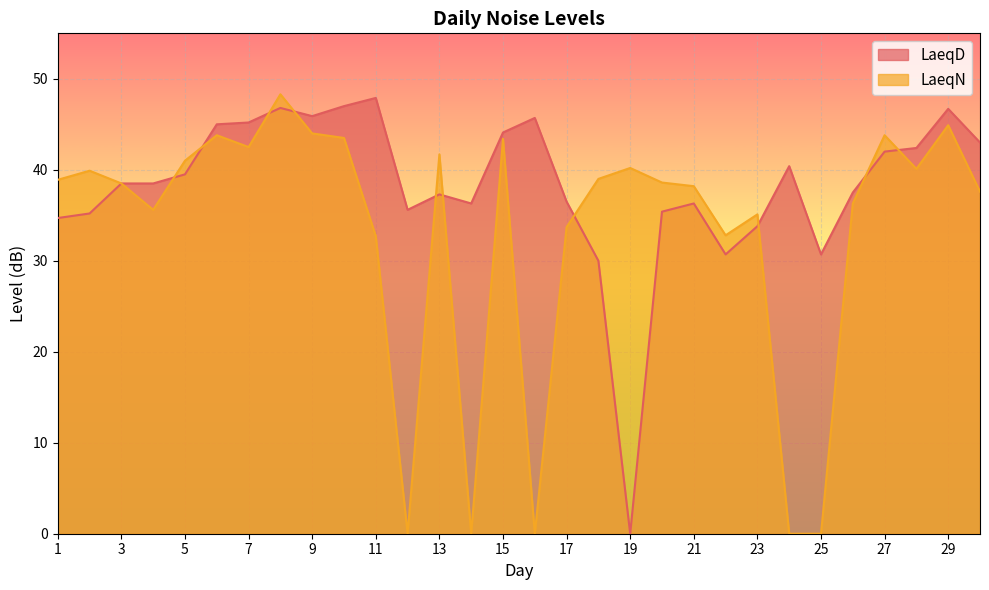

True or false: LaeqD has more than 0 points higher than both neighbors.

True